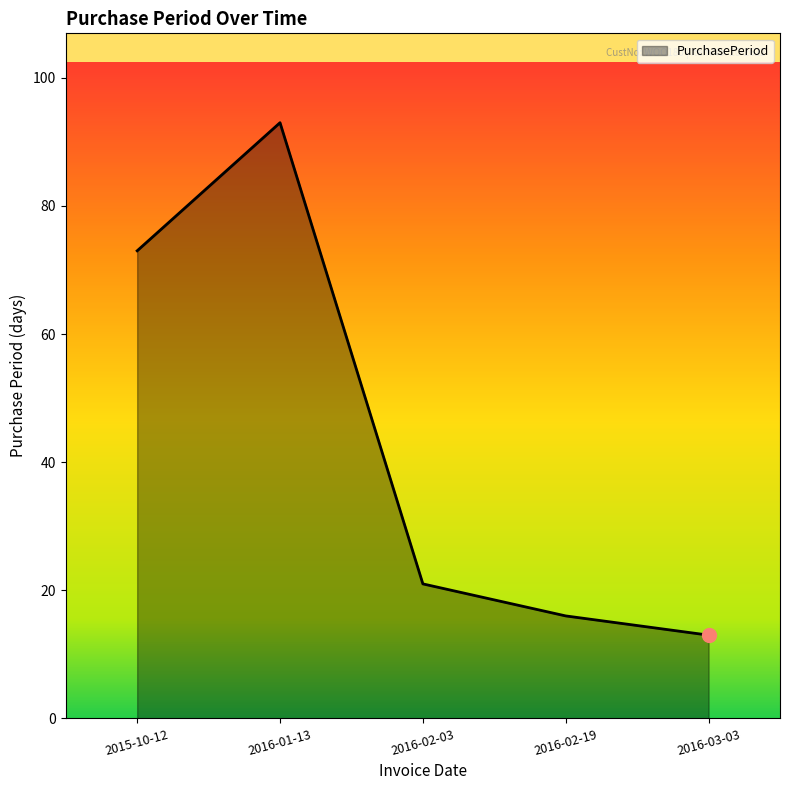

True or false: the data shows 73 at 2015-10-12.

True